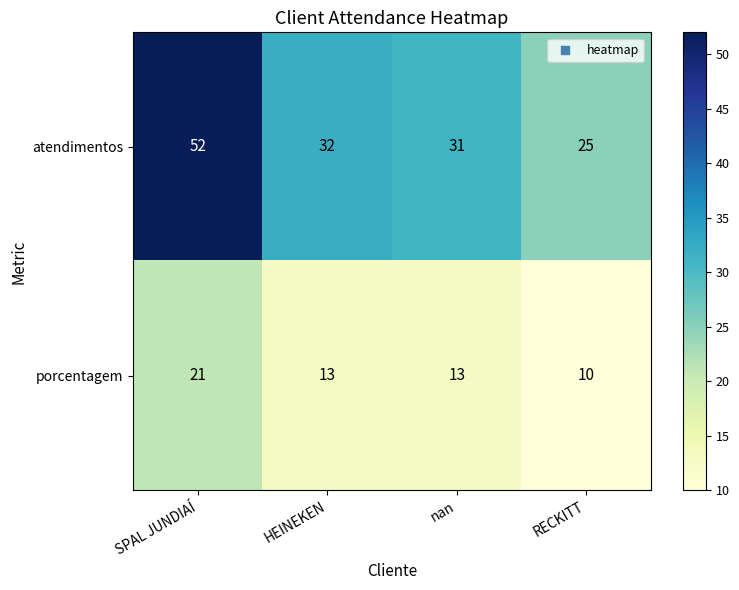

What is the spread (max minus min) of values at nan?

18